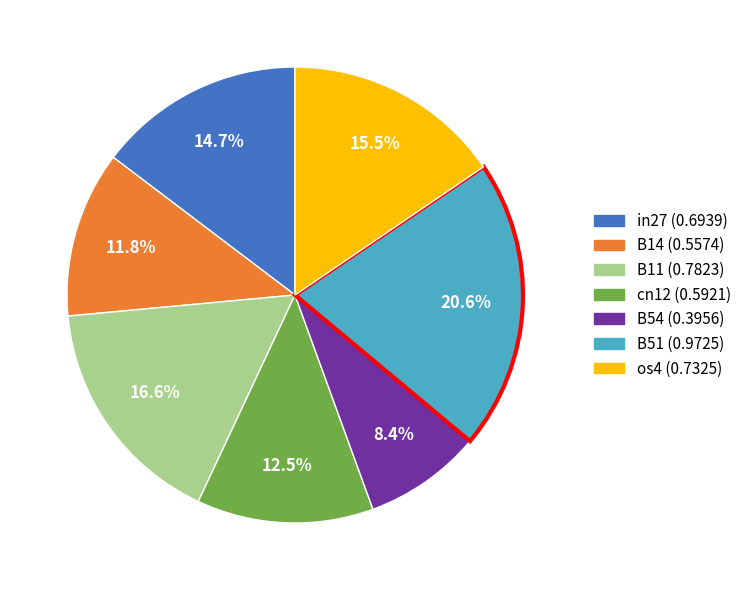

Rank the categories by value from lowest to highest.

B54, B14, cn12, in27, os4, B11, B51